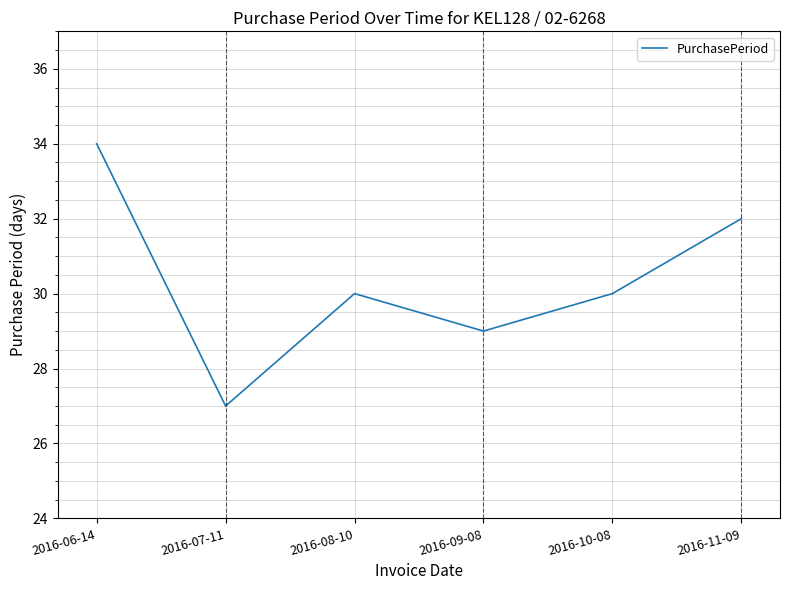

At which category does the data reach its first local peak?

2016-08-10